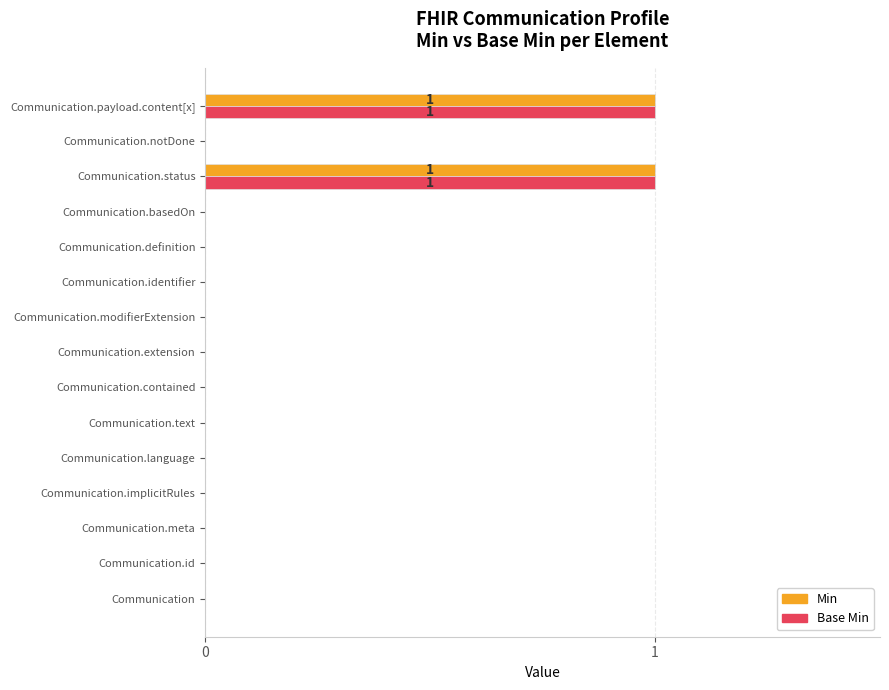

The Min series shows -1 at Communication.notDone. True or false?

False